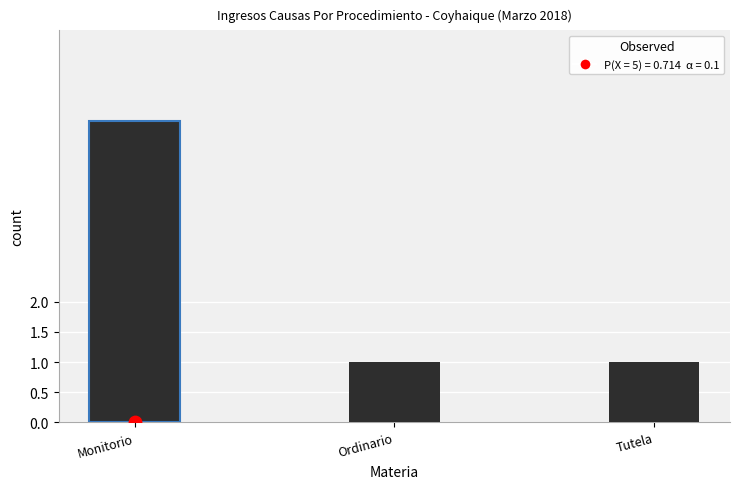

What is the change in value from Monitorio to Tutela?

-4